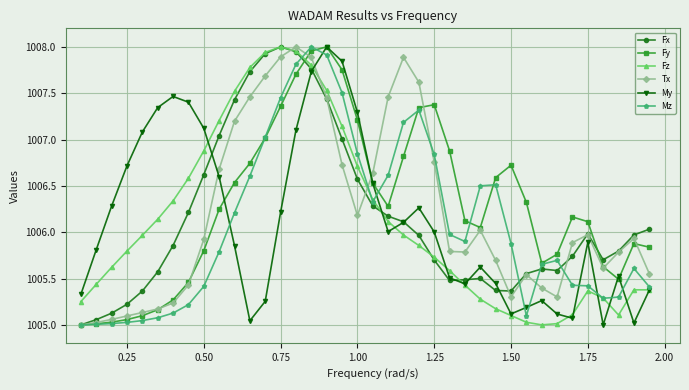

How many lines are shown in the chart?

6